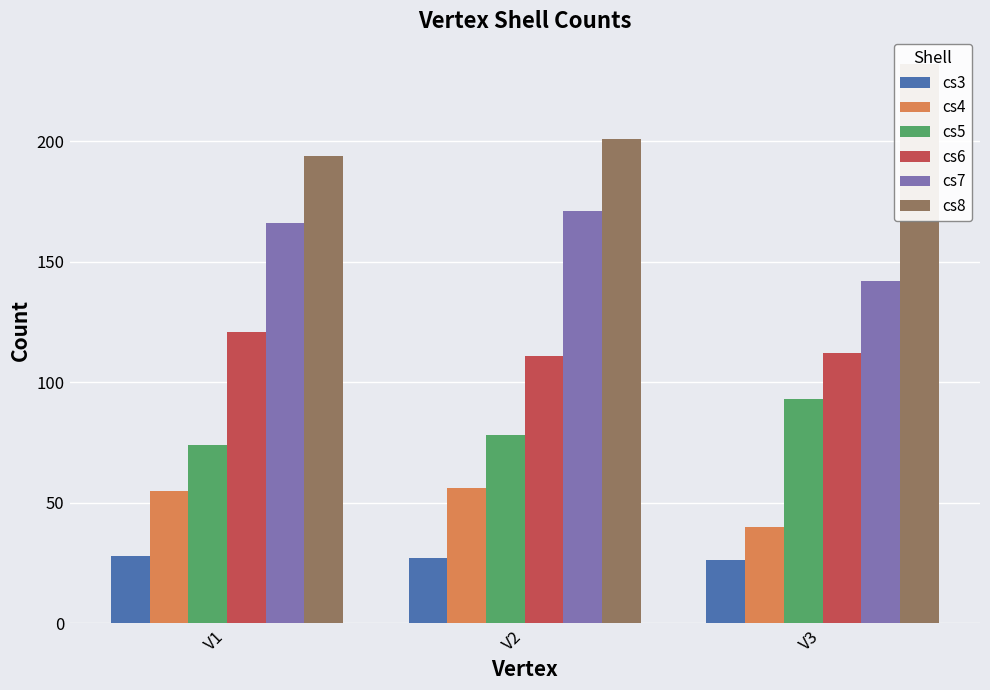

At which label does cs5 first exceed 78?

V3